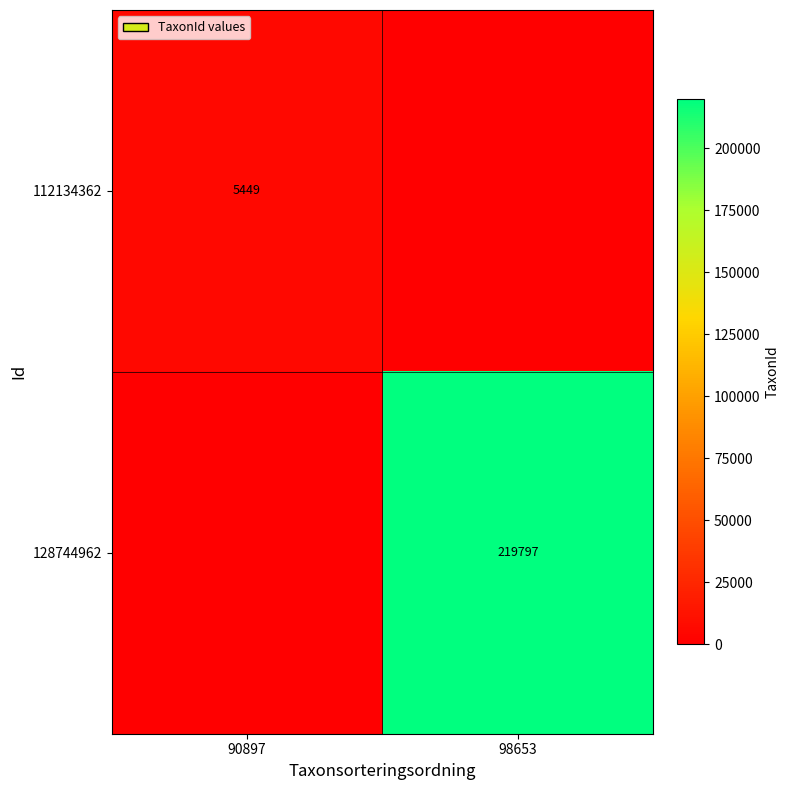

The value of 128744962 at 98653 is 331133. True or false?

False